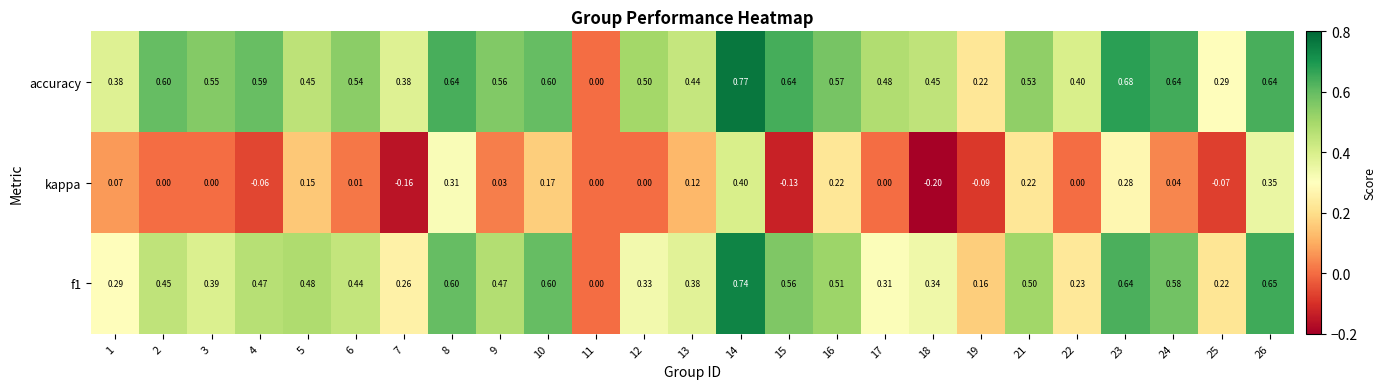

Which series has the largest total across all categories?

accuracy